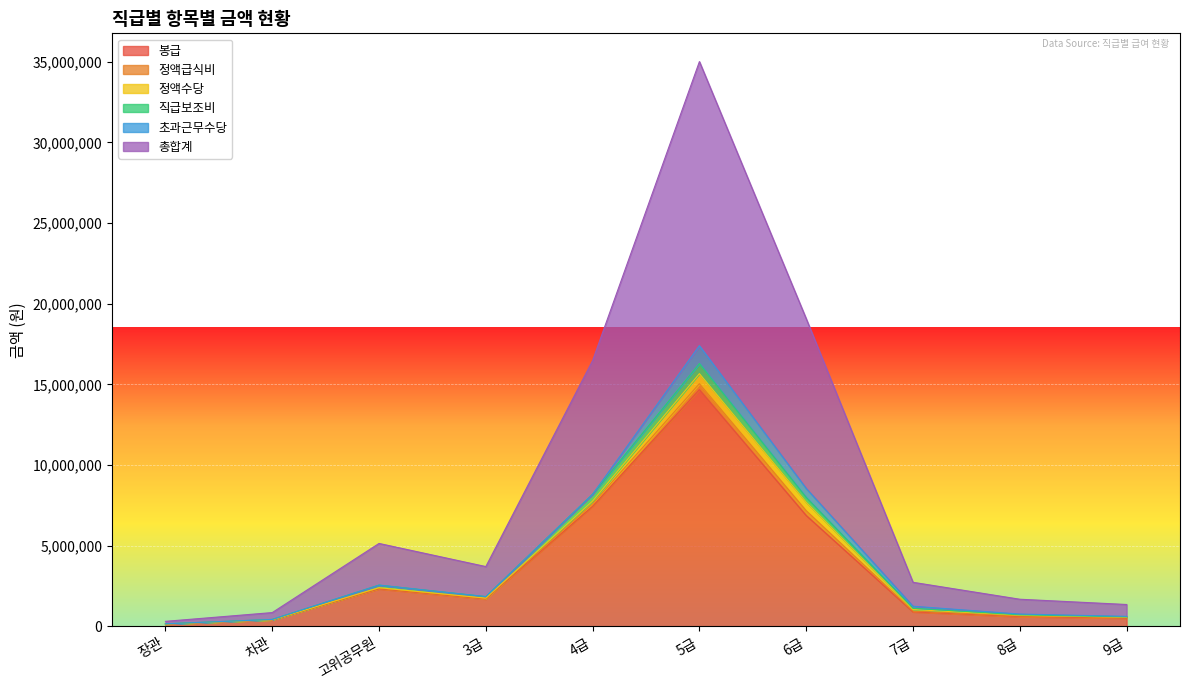

True or false: 총합계 and 봉급 intersect in this chart.

False